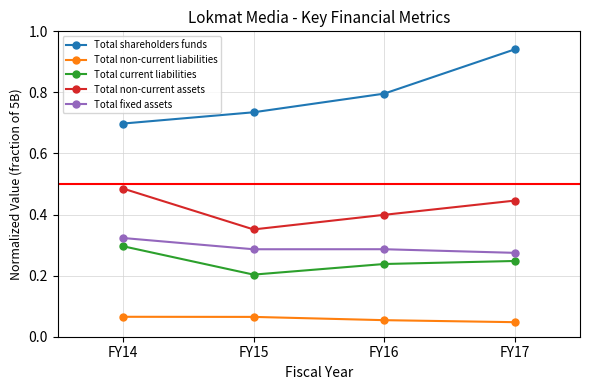

In Total non-current assets, how many points are lower than both neighbors (excluding endpoints)?

1